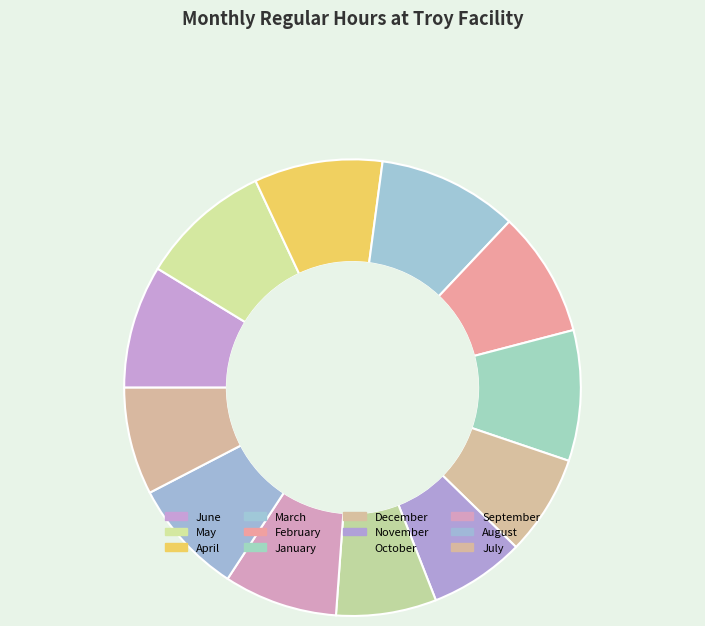

Between November and July, which is larger?

July